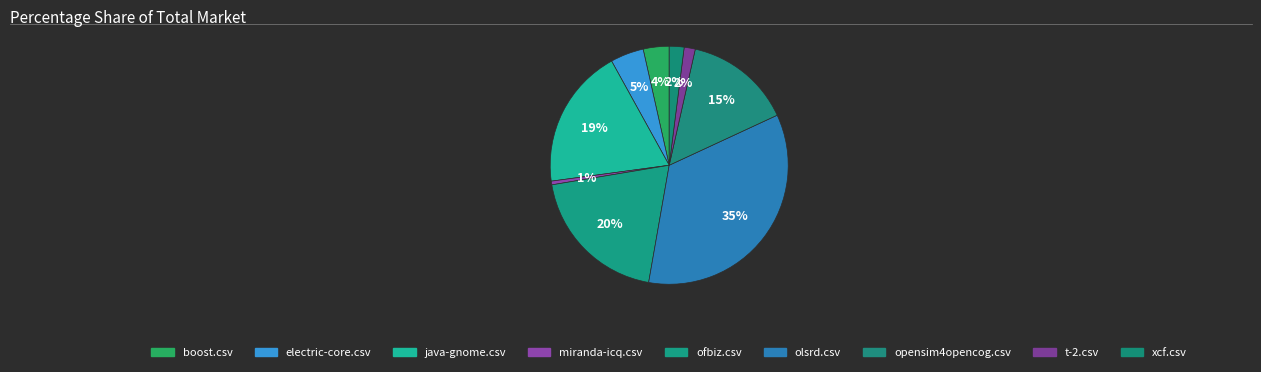

How many segments does this pie chart have?

9